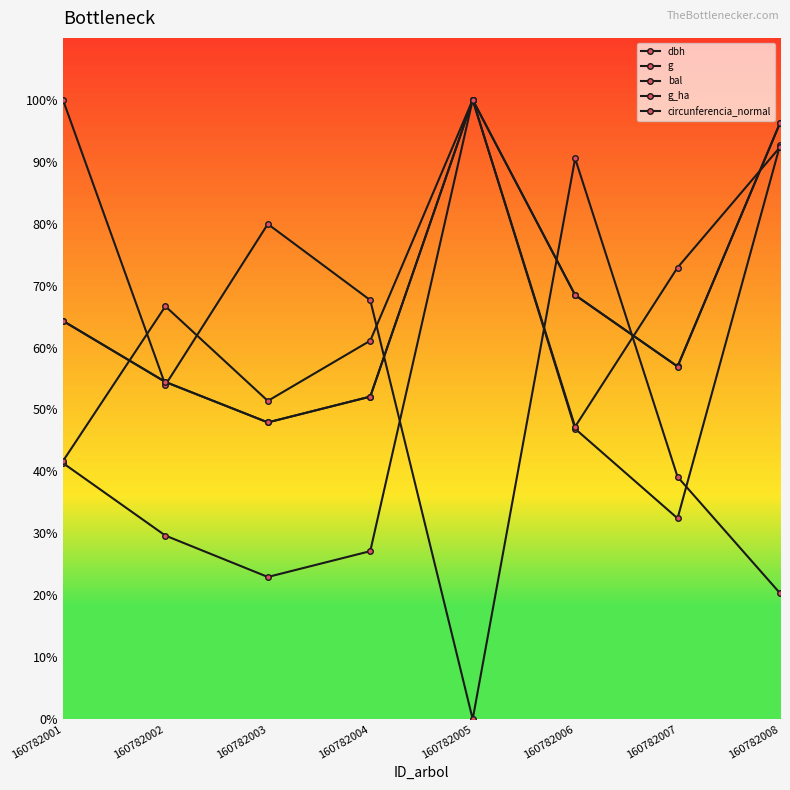

The value of bal at 160782001 is 1520.0. True or false?

False